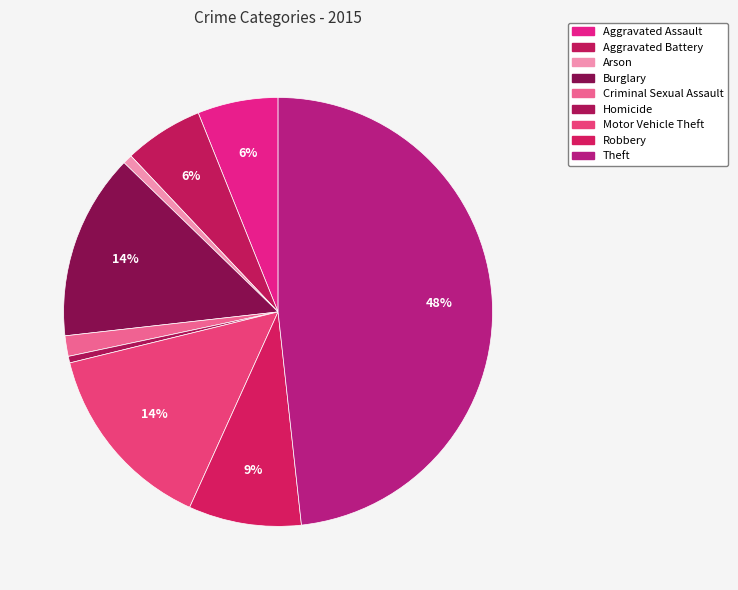

To the nearest percent, what percentage of the pie is Arson?

1%